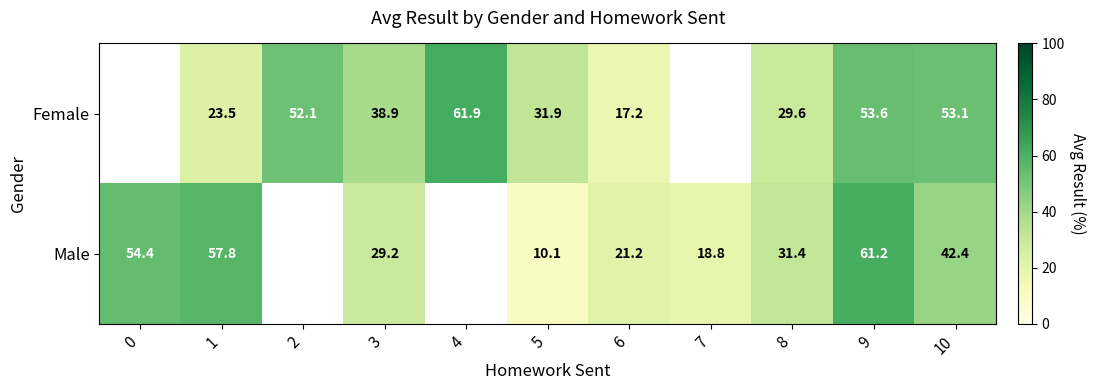

Is the value of row_0 at 8 greater than the value of row_1 at 1?

No